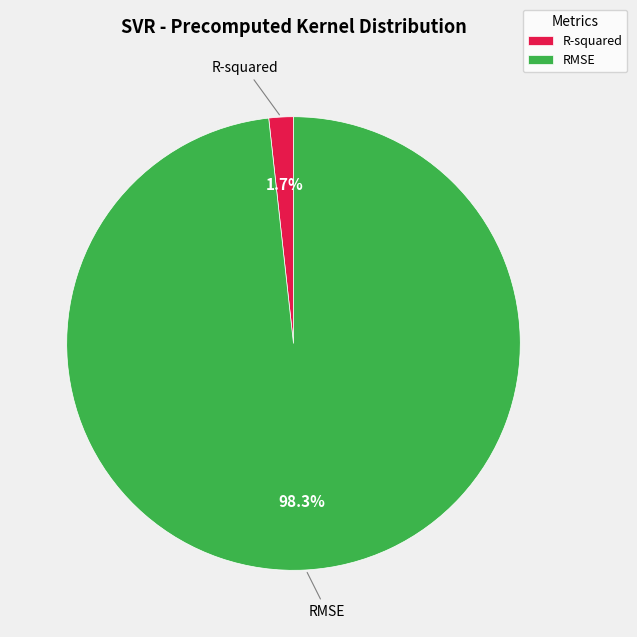

To the nearest percent, what percentage of the pie is RMSE?

98%